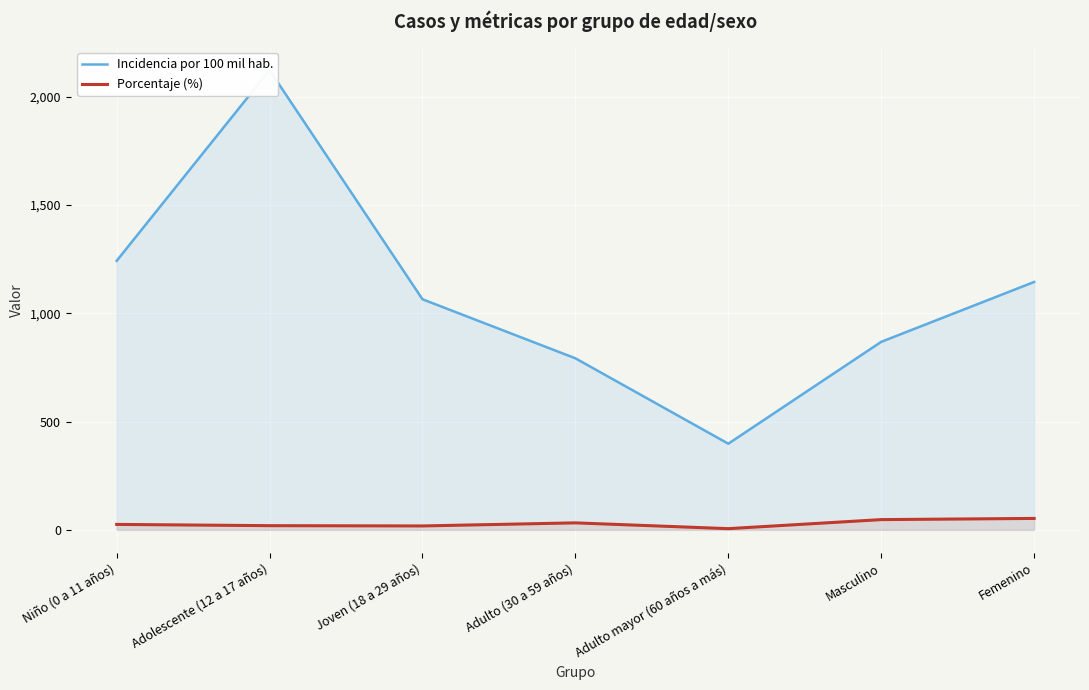

In Porcentaje (%), how many points are lower than both neighbors (excluding endpoints)?

2